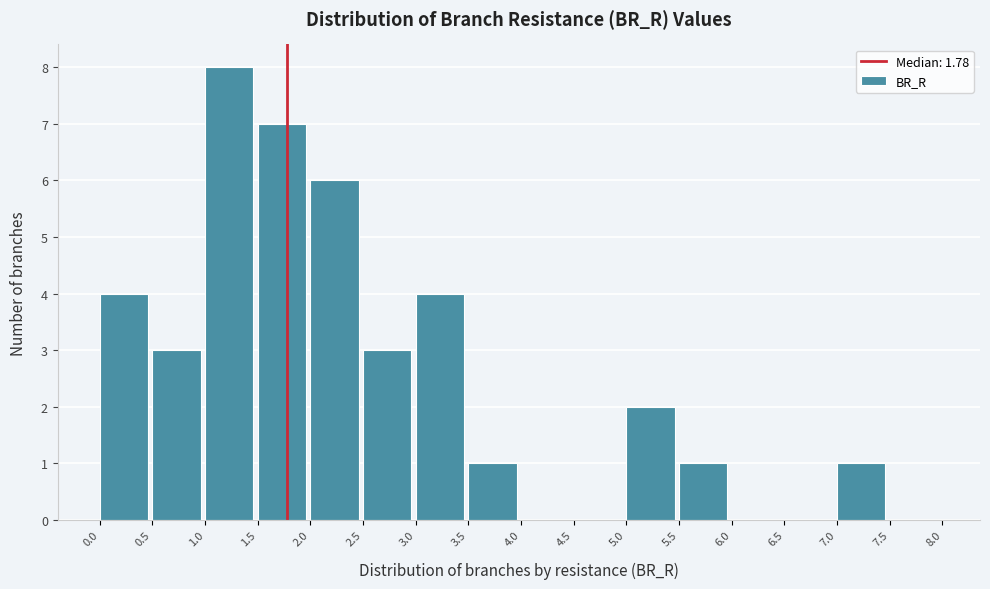

Reading left to right, transcribe this chart: for each bar, give the range it covers on the x-axis and its height. The values are not printed on the chart, so give them approximately, as read against the axis.

0.0 to 0.5: 4
0.5 to 1.0: 3
1.0 to 1.5: 8
1.5 to 2.0: 7
2.0 to 2.5: 6
2.5 to 3.0: 3
3.0 to 3.5: 4
3.5 to 4.0: 1
4.0 to 4.5: 0
4.5 to 5.0: 0
5.0 to 5.5: 2
5.5 to 6.0: 1
6.0 to 6.5: 0
6.5 to 7.0: 0
7.0 to 7.5: 1
7.5 to 8.0: 0